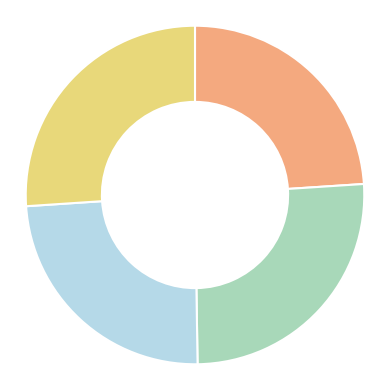

Does any single category account for the majority?

No